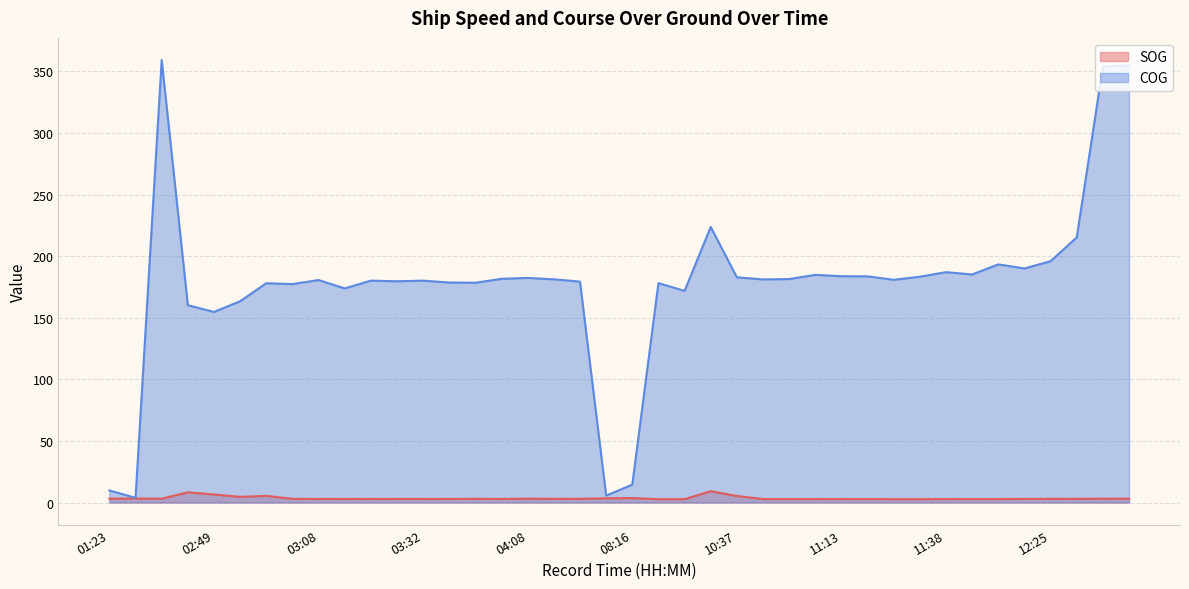

What are all the series names shown in the legend?

SOG, COG